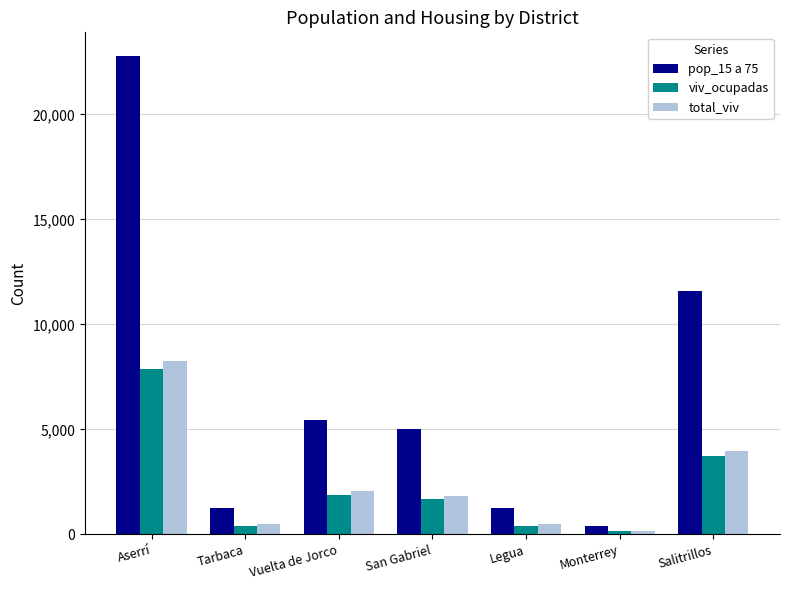

Which series has the widest spread of values?

pop_15 a 75